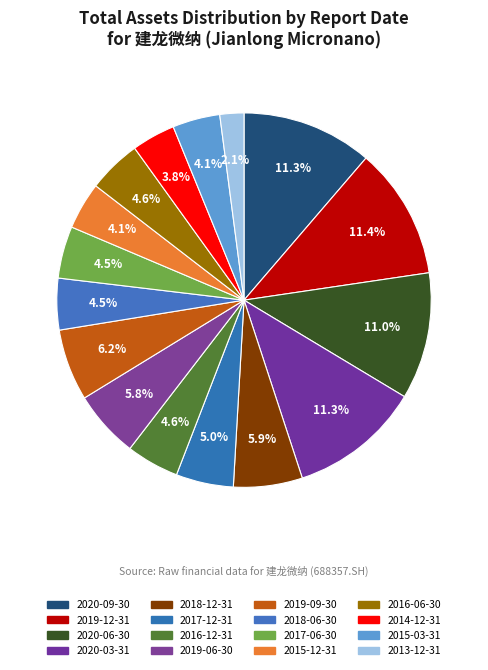

What is the change in value from 2020-06-30 to 2018-06-30?

-662393449.3